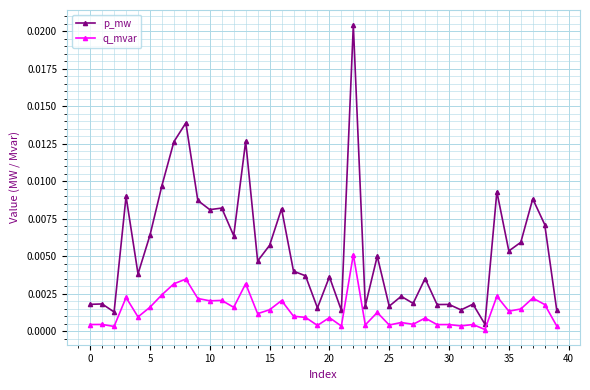

Which series has the largest total across all categories?

p_mw